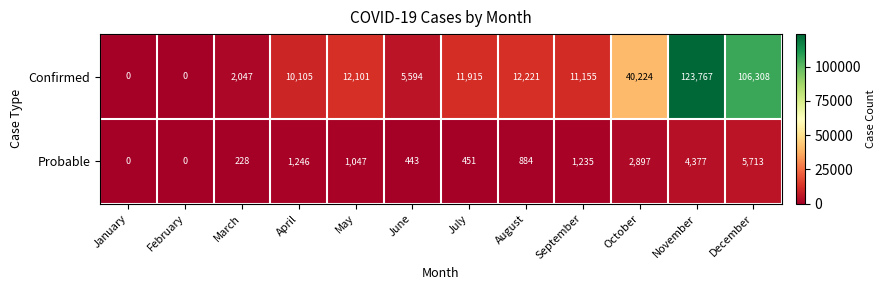

How many series are shown in this chart?

2